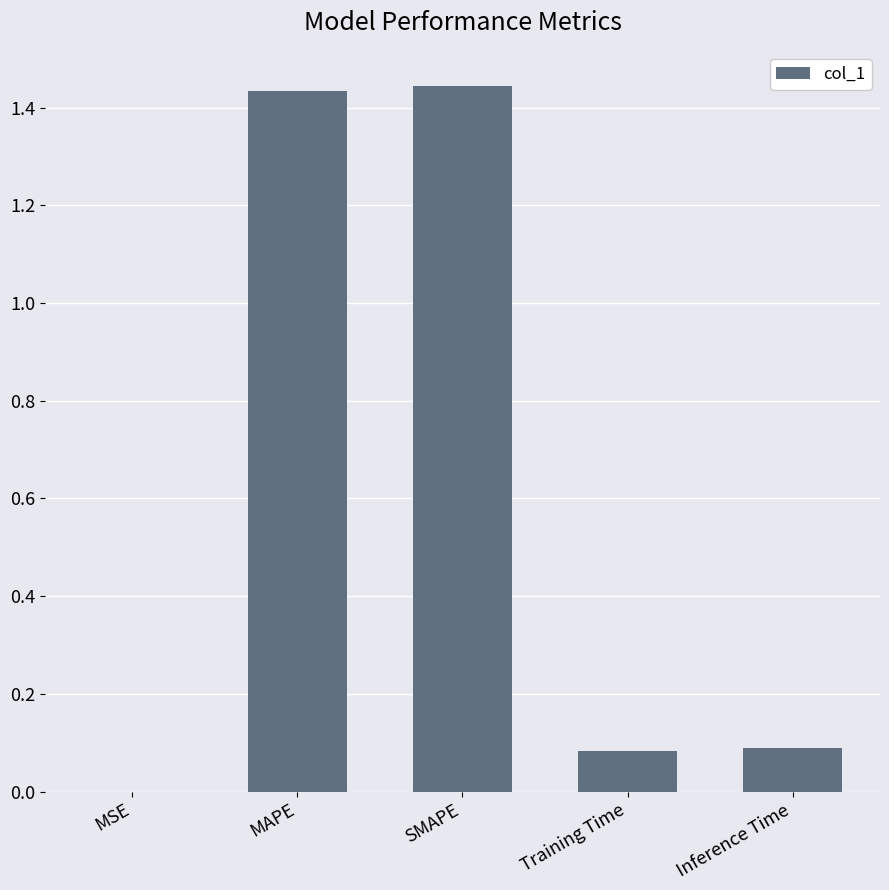

What is the sum of all values?

3.0